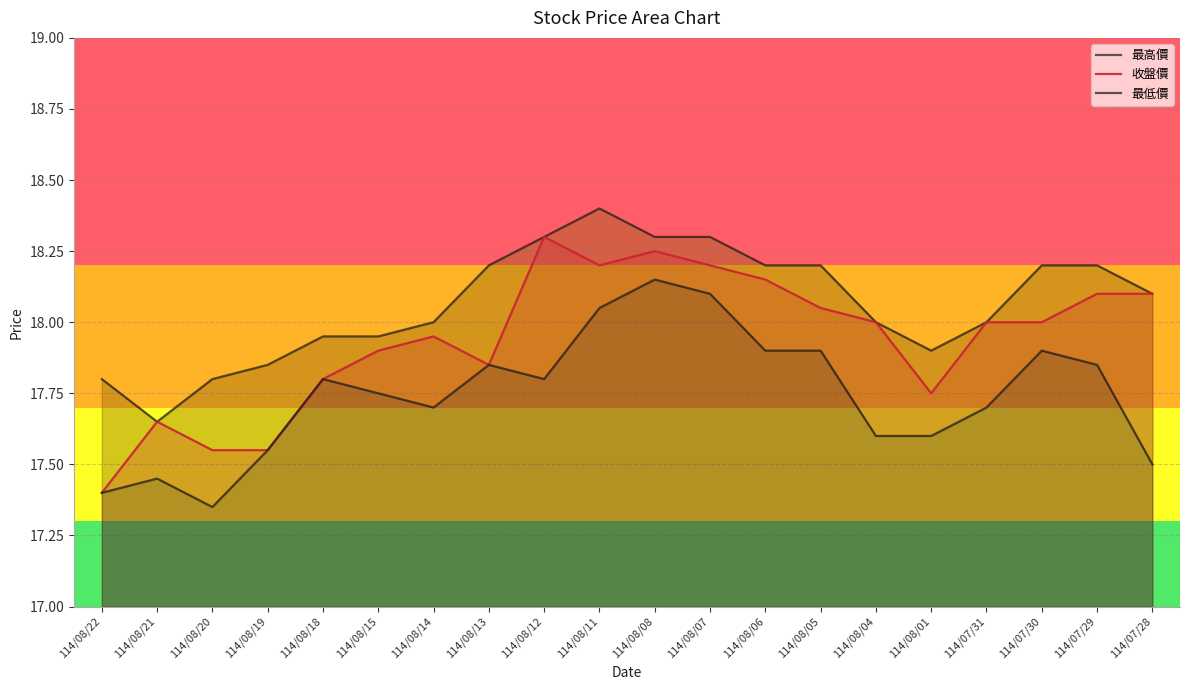

Reading right to left, what are all the values shown in this chart?

最高價: 18.1	18.2	18.2	18.0	17.9	18.0	18.2	18.2	18.3	18.3	18.4	18.3	18.2	18.0	17.9	17.9	17.9	17.8	17.6	17.8
收盤價: 18.1	18.1	18.0	18.0	17.8	18.0	18.1	18.1	18.2	18.2	18.2	18.3	17.9	17.9	17.9	17.8	17.6	17.6	17.6	17.4
最低價: 17.5	17.9	17.9	17.7	17.6	17.6	17.9	17.9	18.1	18.1	18.1	17.8	17.9	17.7	17.8	17.8	17.6	17.4	17.4	17.4